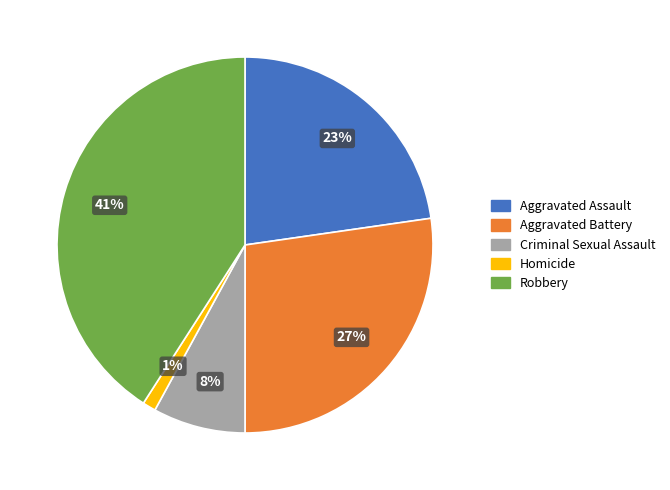

True or false: Aggravated Assault accounts for 37% of the total.

False